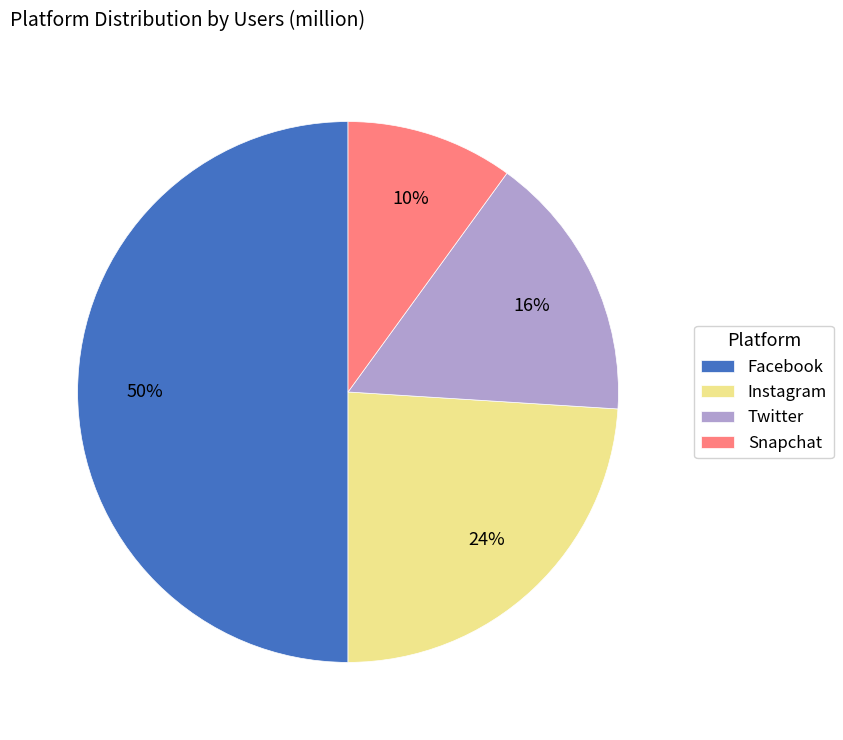

Which has a higher value, Facebook or Instagram?

Facebook